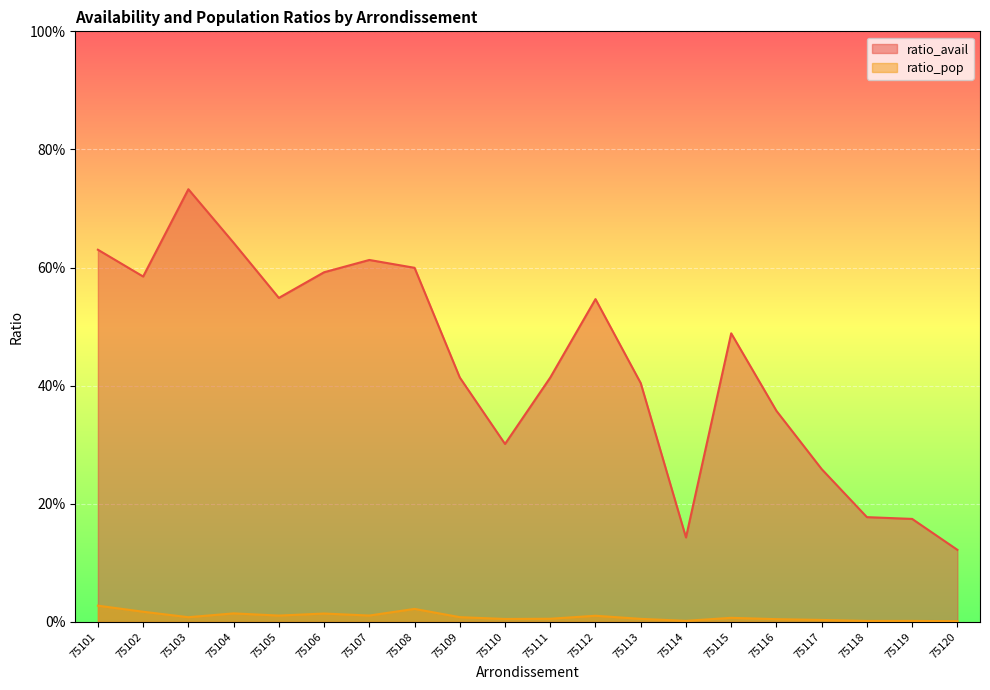

What is the difference between the maximum and minimum values in the ratio_avail series?

0.6